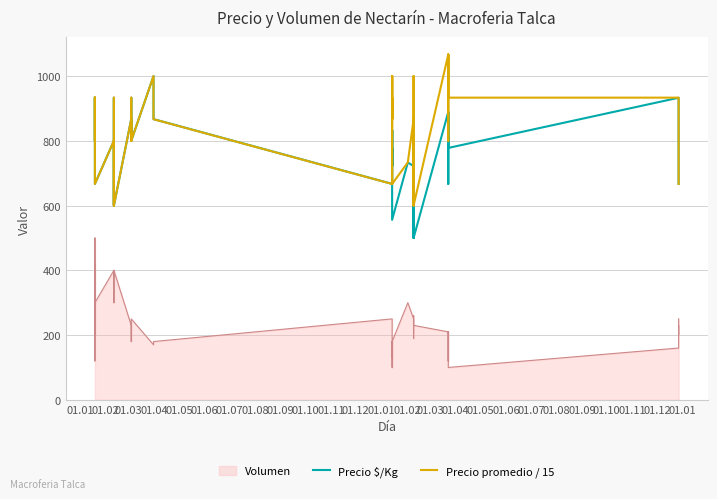

Does the chart display data point markers on the line(s)?

No